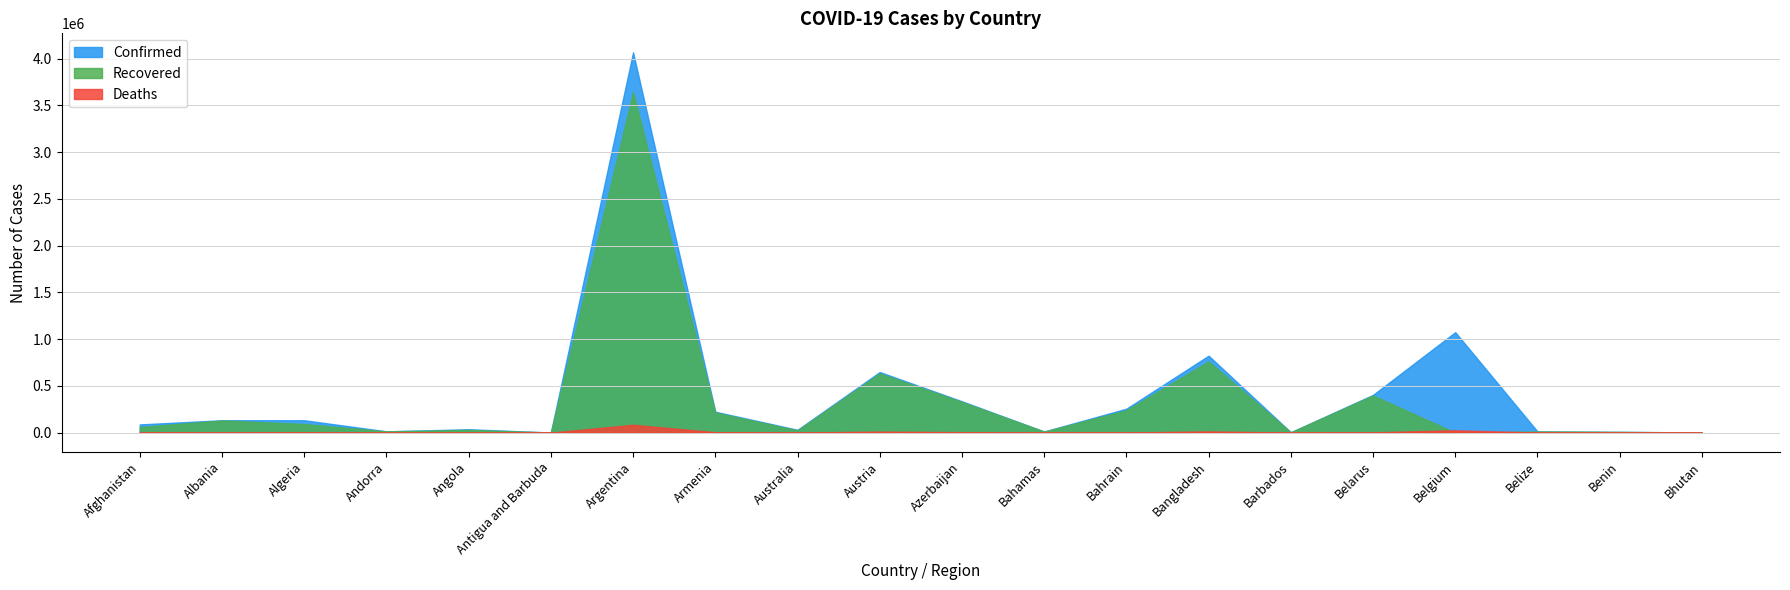

The value of Confirmed at Angola is 36325. True or false?

True